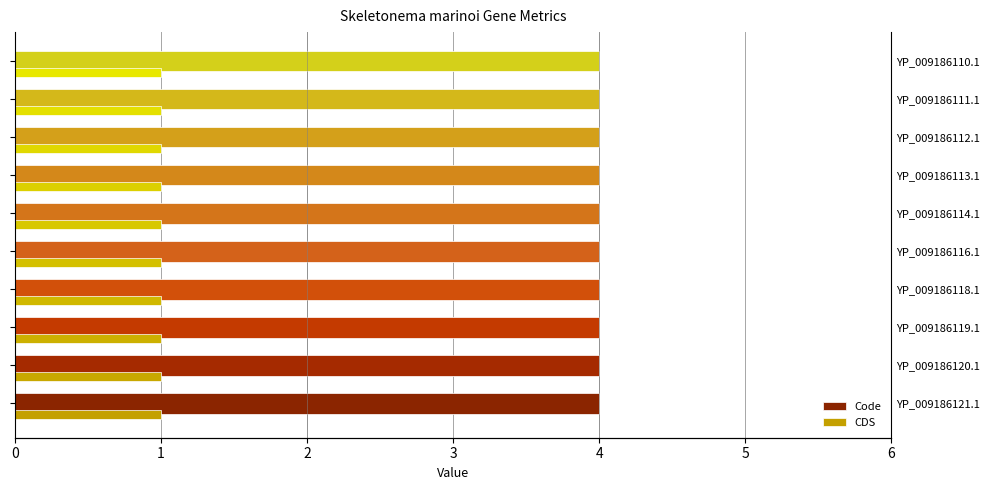

Which series has the largest range (max minus min)?

Code